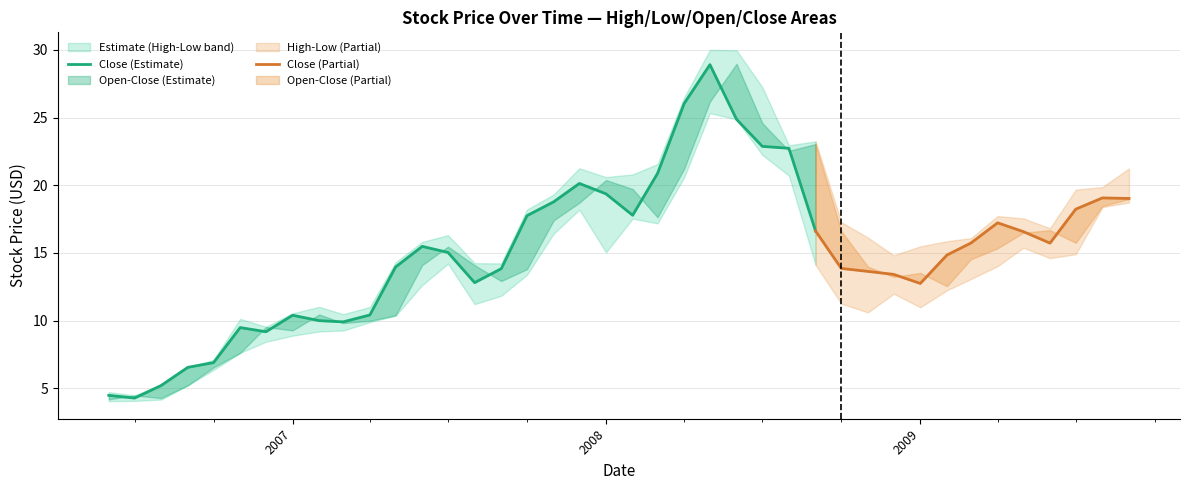

What is the minimum value for High?

4.5